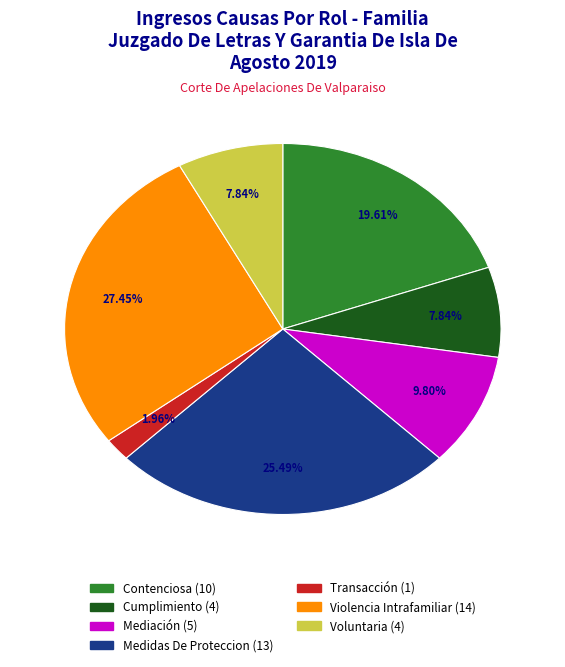

Is there any slice that represents more than half of the pie?

No